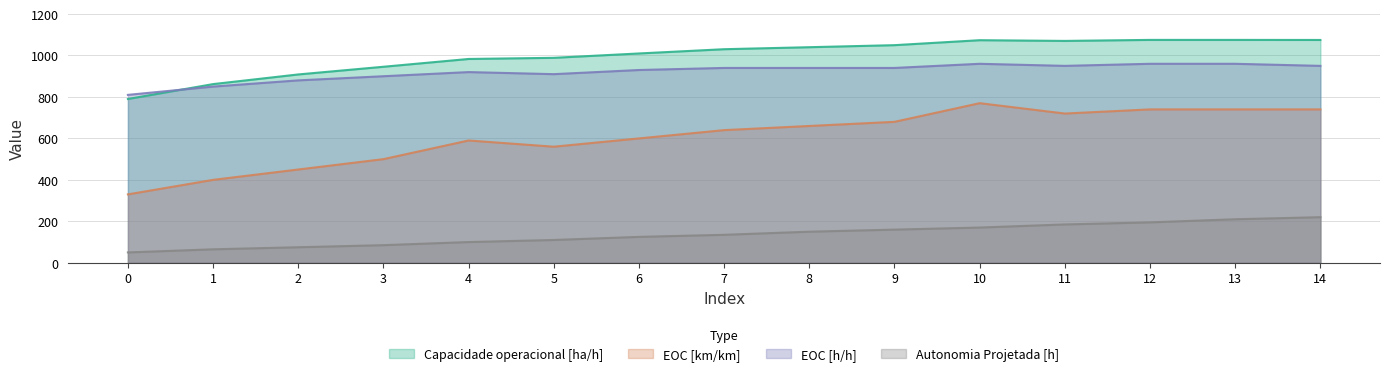

What is the total value across all series at 14?

2984.9